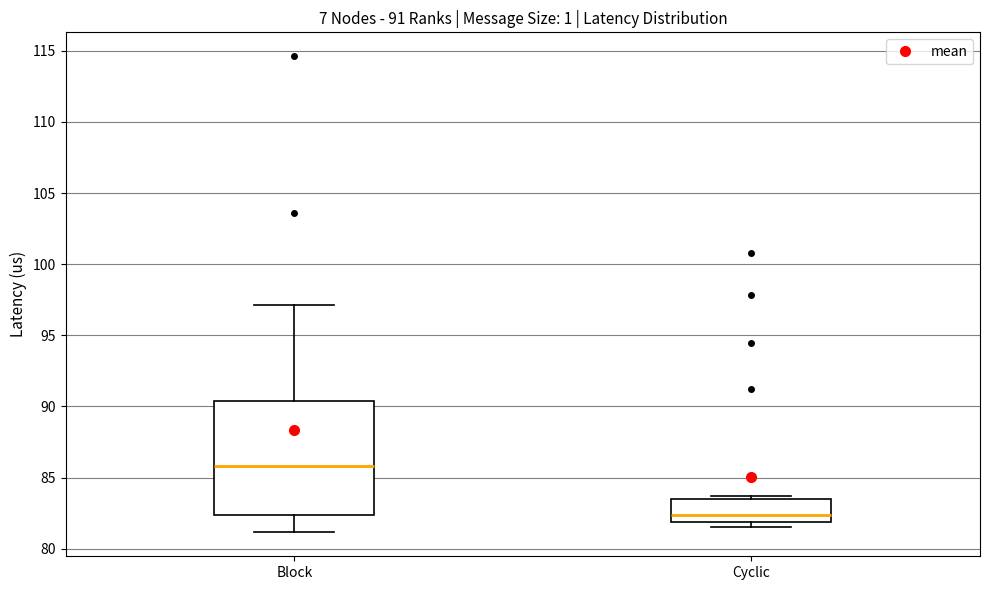

Which box's median line is the highest?

Block